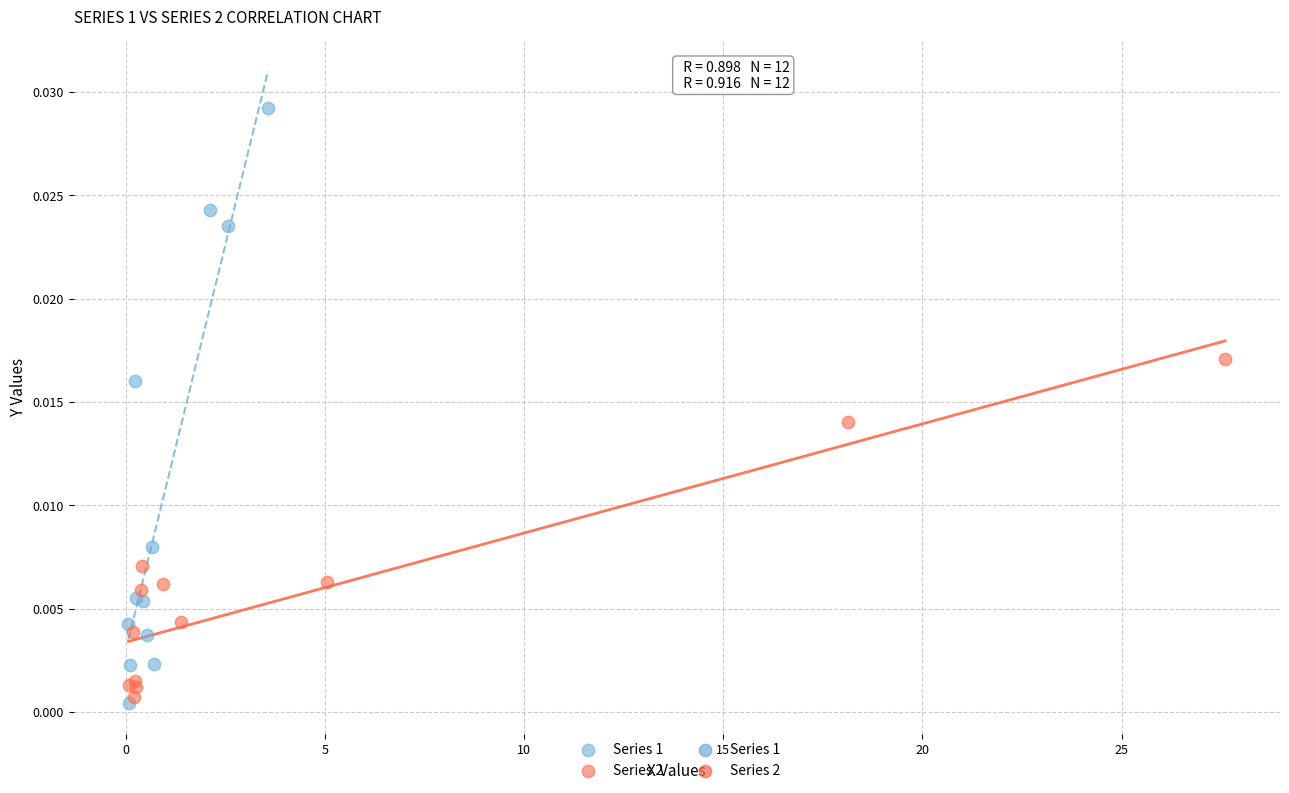

Which series has the widest spread of Y values?

Series 1